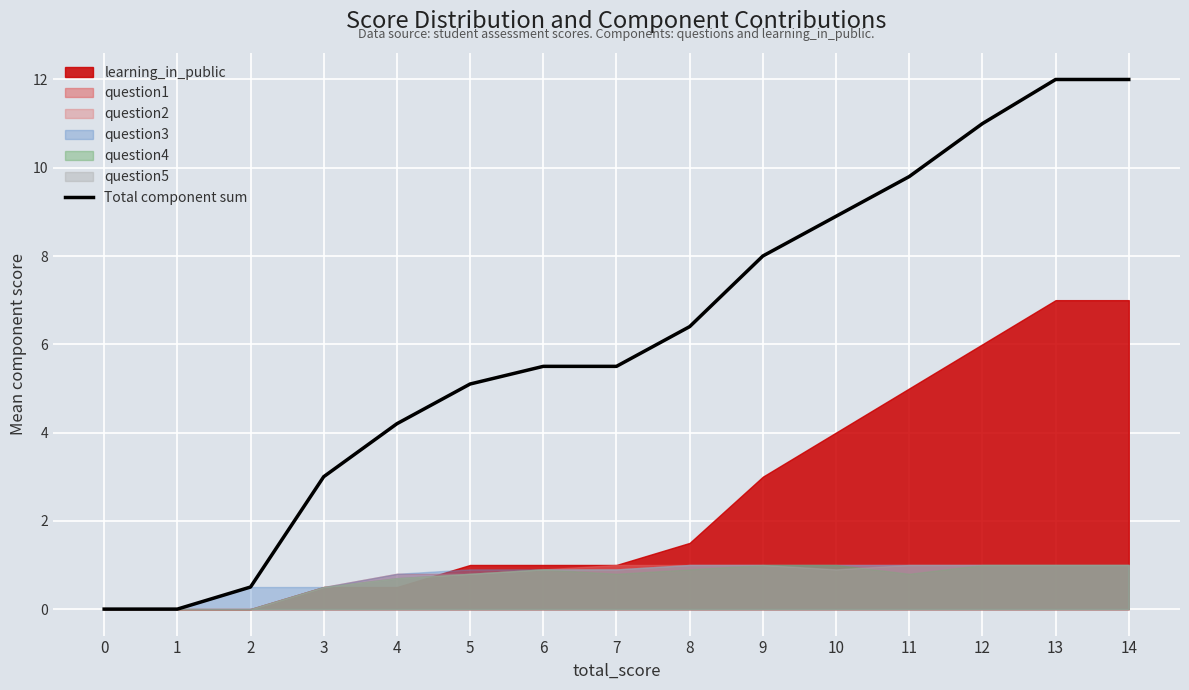

What is the sum of all values?

91.9